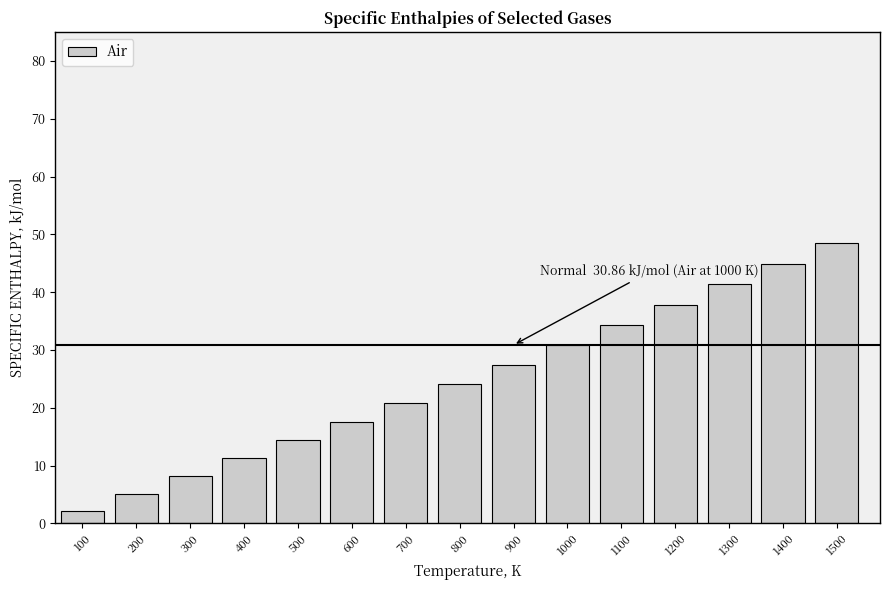

Reading left to right, transcribe all the data shown in this chart.

100=2.2	200=5.2	300=8.2	400=11.2	500=14.4	600=17.6	700=20.8	800=24.1	900=27.5	1000=30.9	1100=34.3	1200=37.8	1300=41.3	1400=44.9	1500=48.5